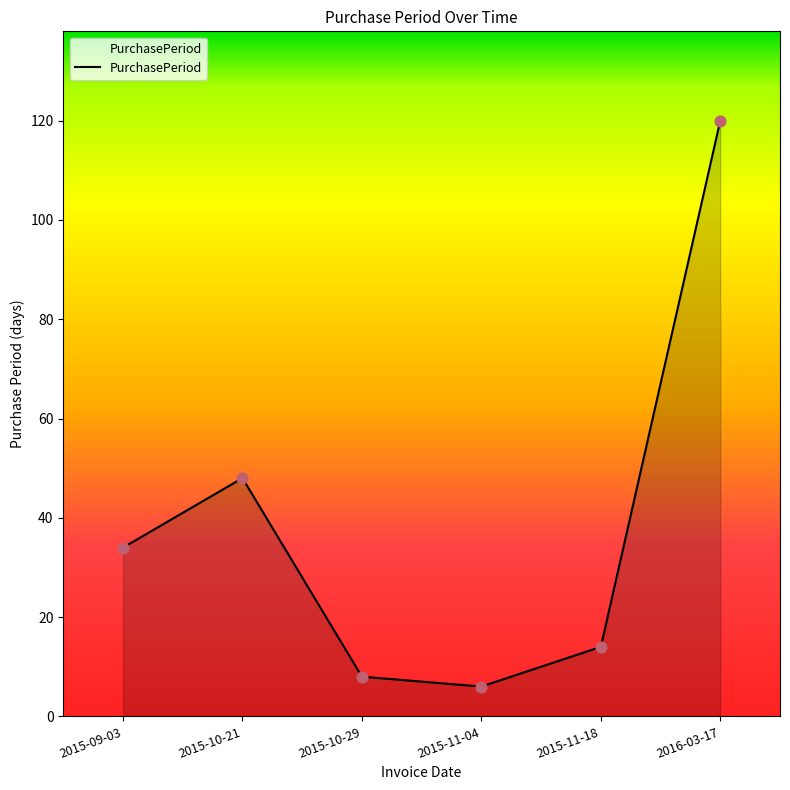

Approximately how many times larger is the value at 2015-09-03 compared to 2015-10-21?

0.7